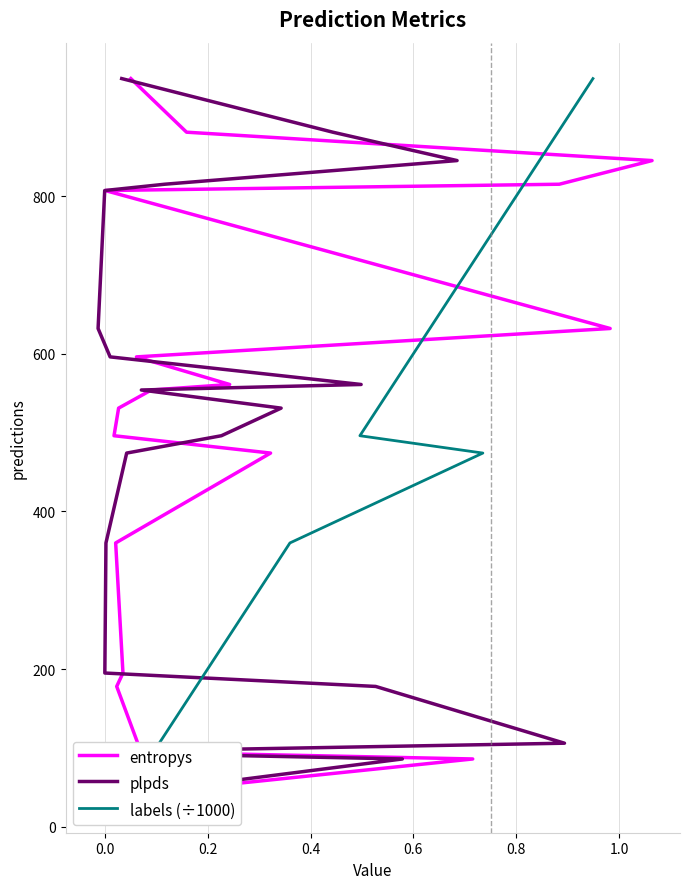

What are all the series names shown in the legend?

entropys, plpds, labels (÷1000)